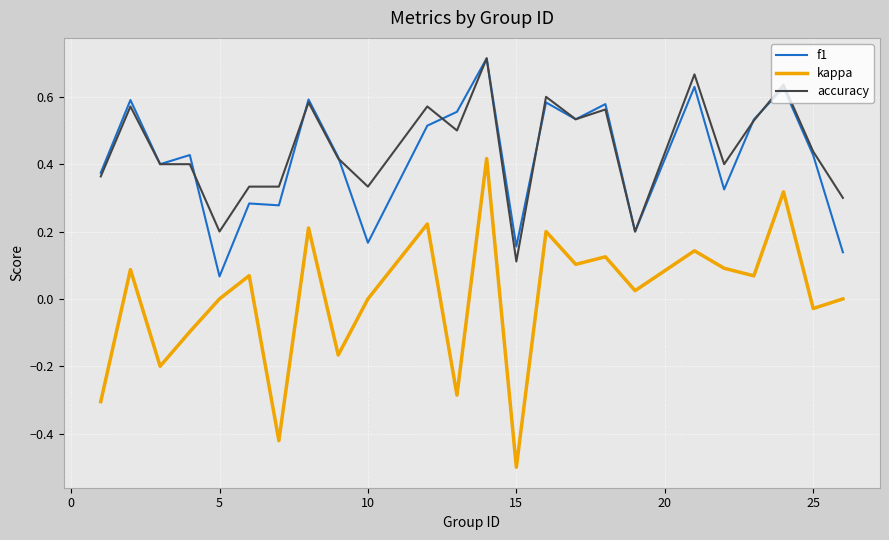

Which series has the widest spread of values?

kappa